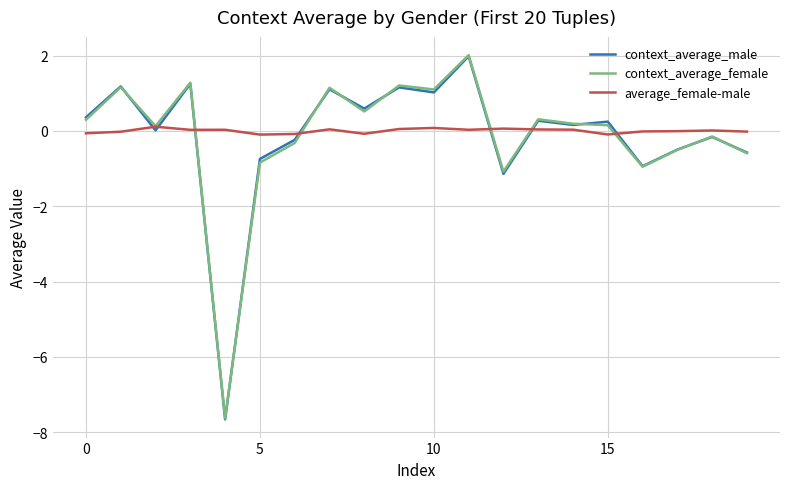

What is the greatest value displayed?

2.0